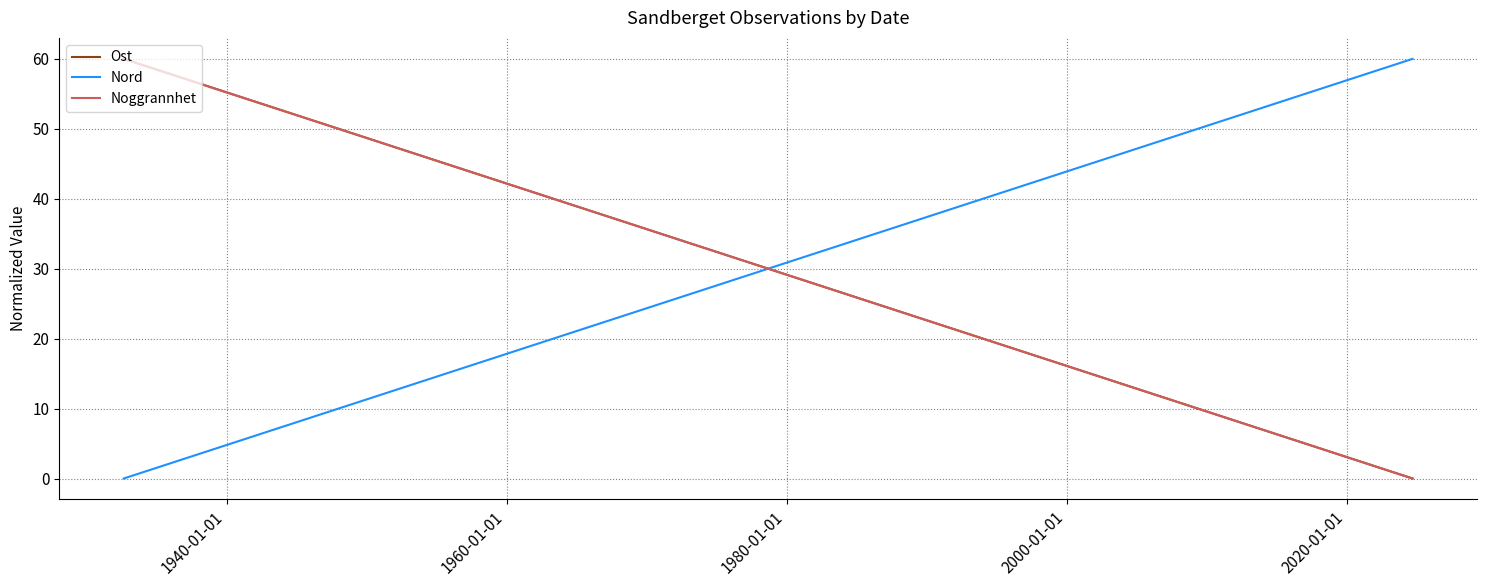

The value of Noggrannhet at 1940-01-01 is -37. True or false?

False